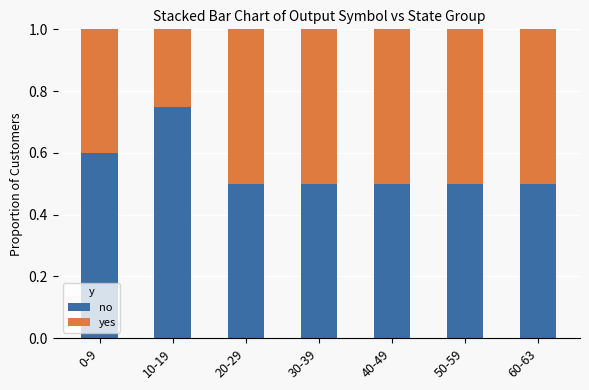

What is the sum of the no values at 10-19 and 0-9?

1.4